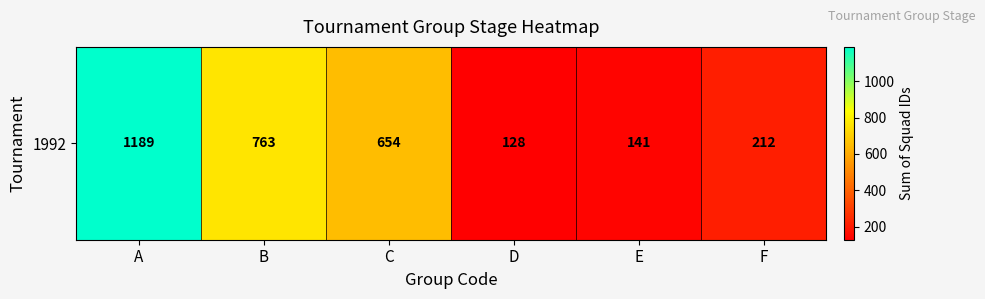

What is the sum of all values?

3087